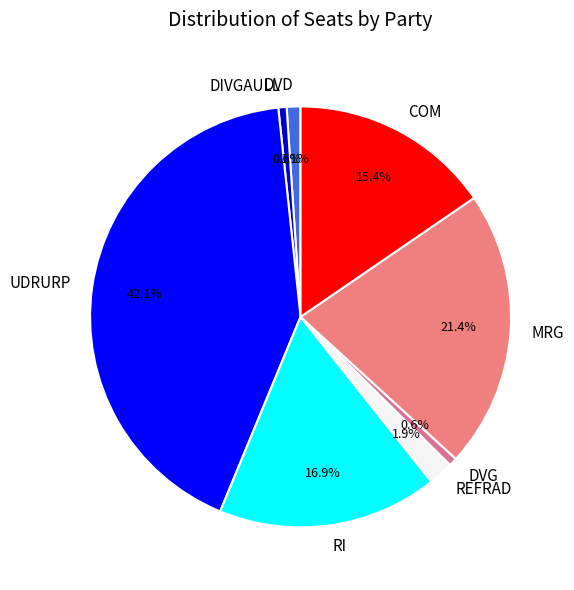

Is there any slice that represents more than half of the pie?

No